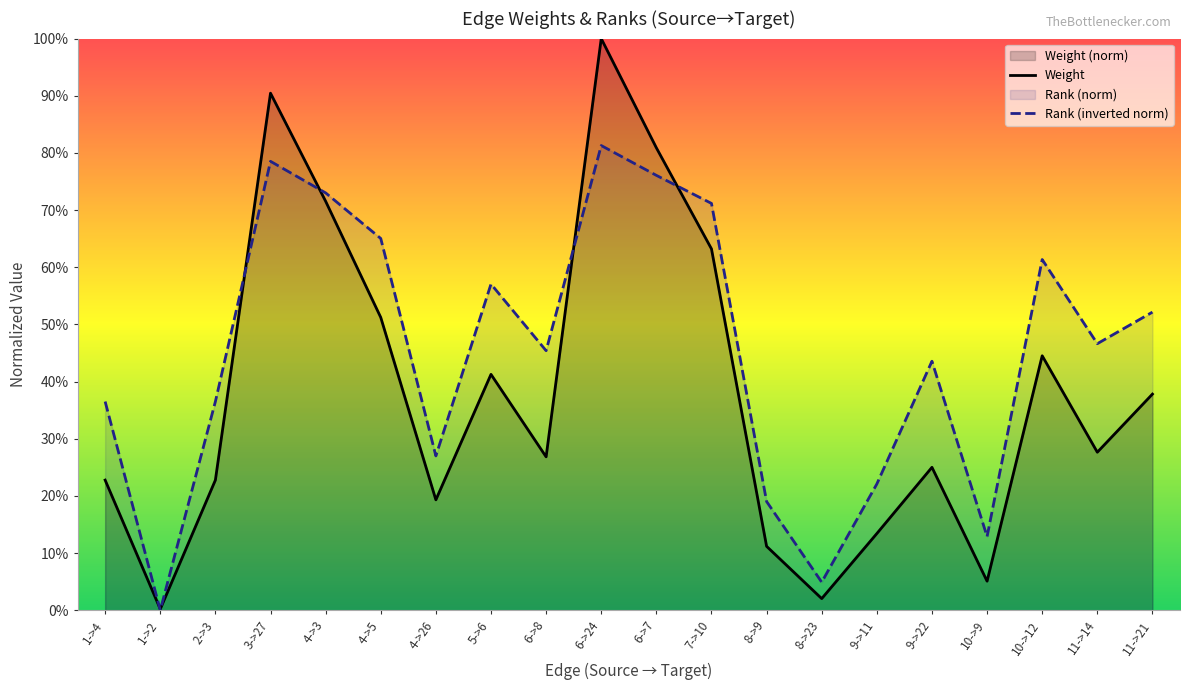

Is it true that Weight equals 0.3 at 4->26?

False